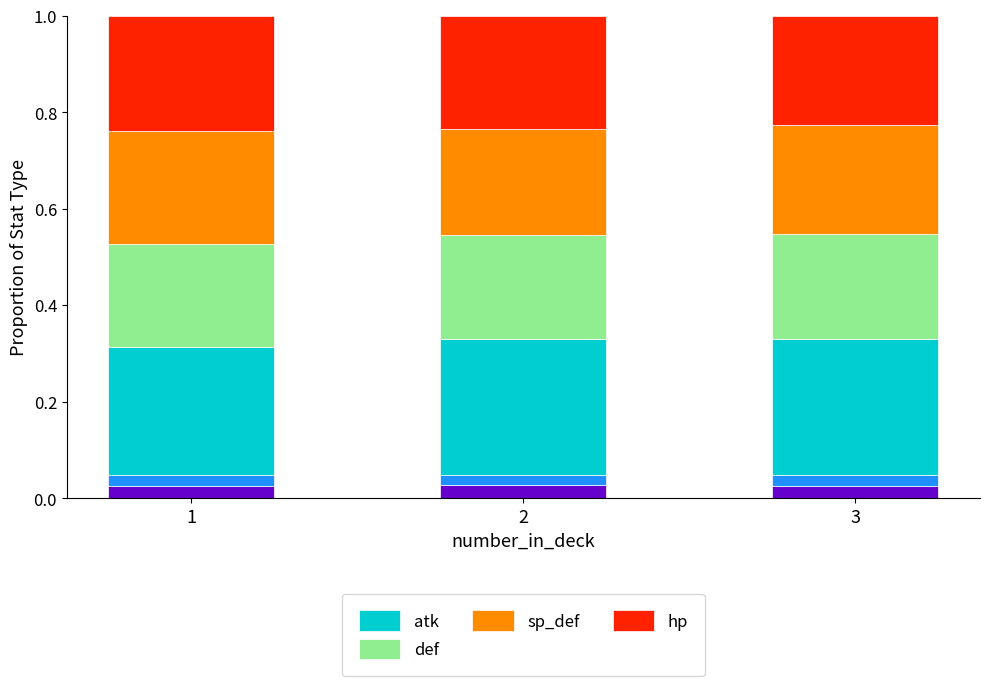

The hp series shows 0.2 at 1. True or false?

True